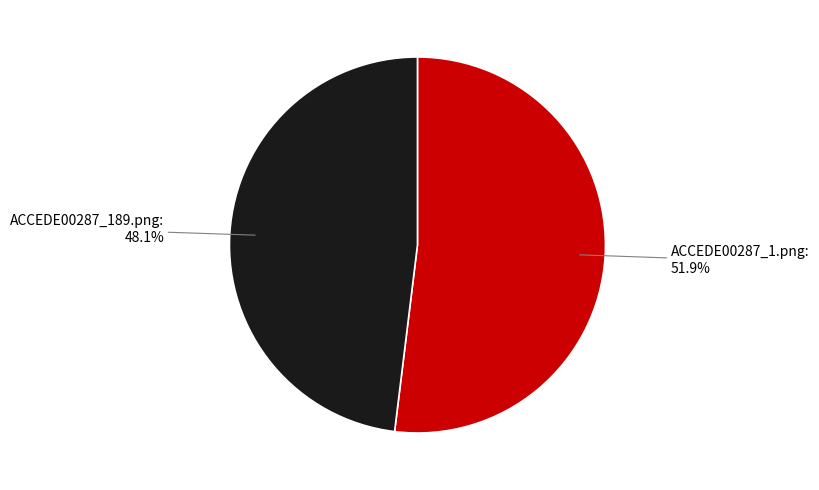

How much of the chart is everything except ACCEDE00287_189.png?

51.9%